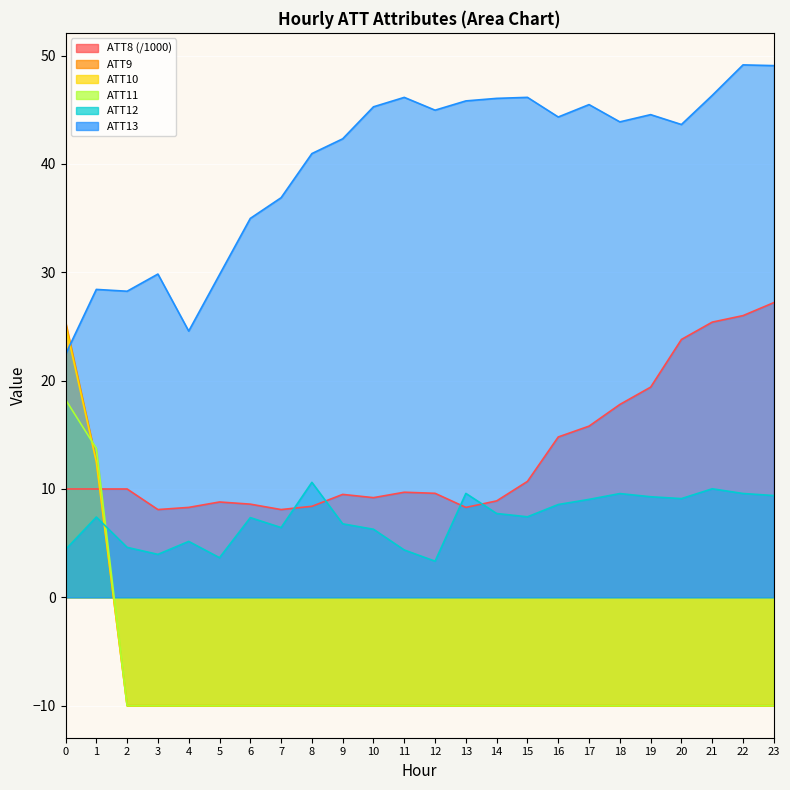

Is the value of ATT9 at 10 greater than the value of ATT8 at 6?

No